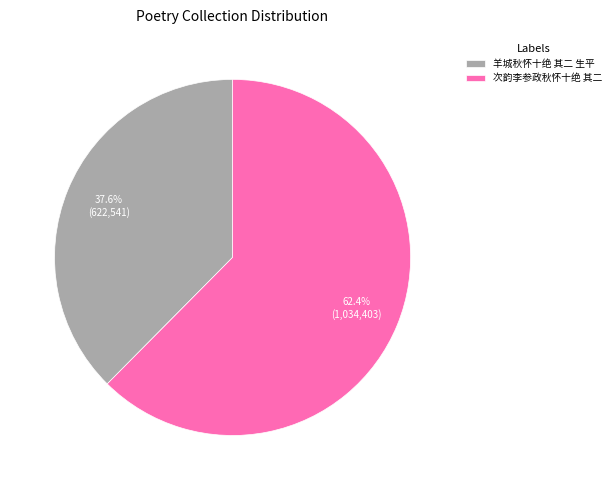

Which slice is the largest?

次韵李参政秋怀十绝 其二